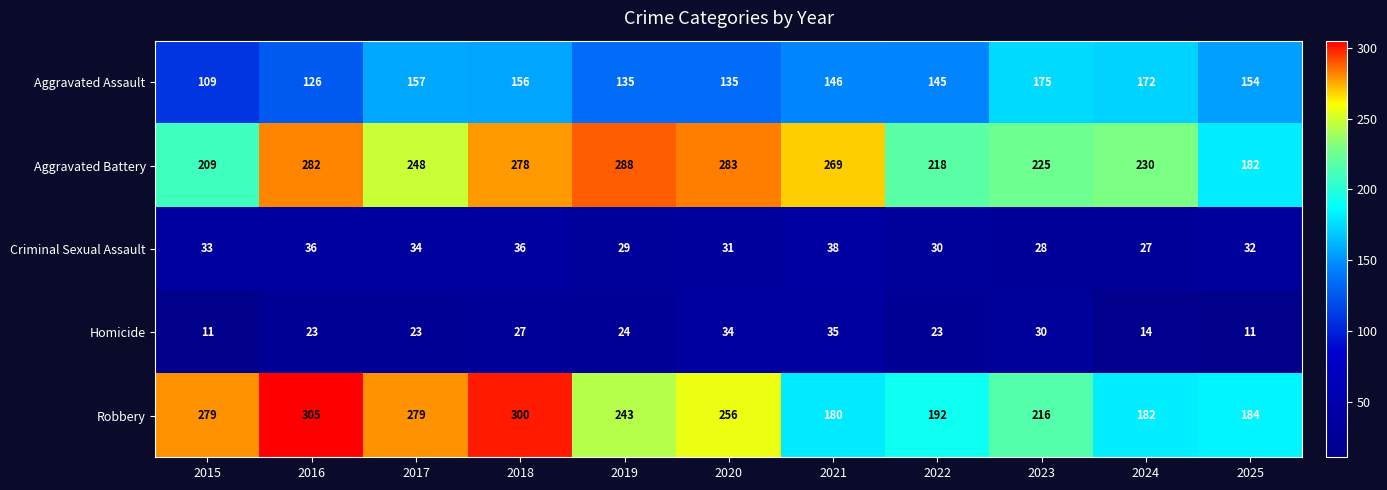

At how many categories does at least one series exceed 59?

11